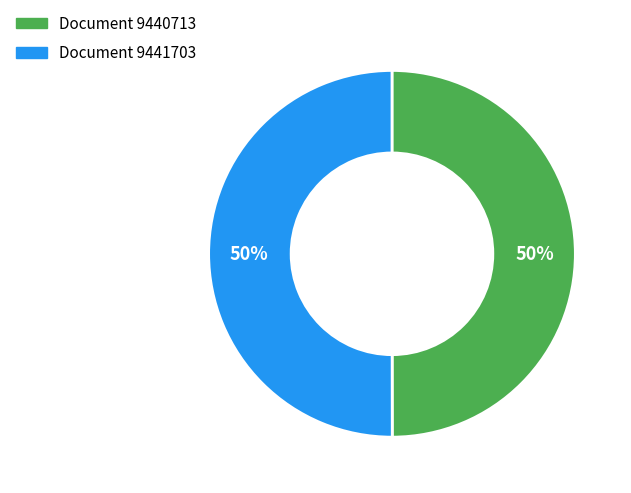

To the nearest percent, what is the average slice percentage?

50%